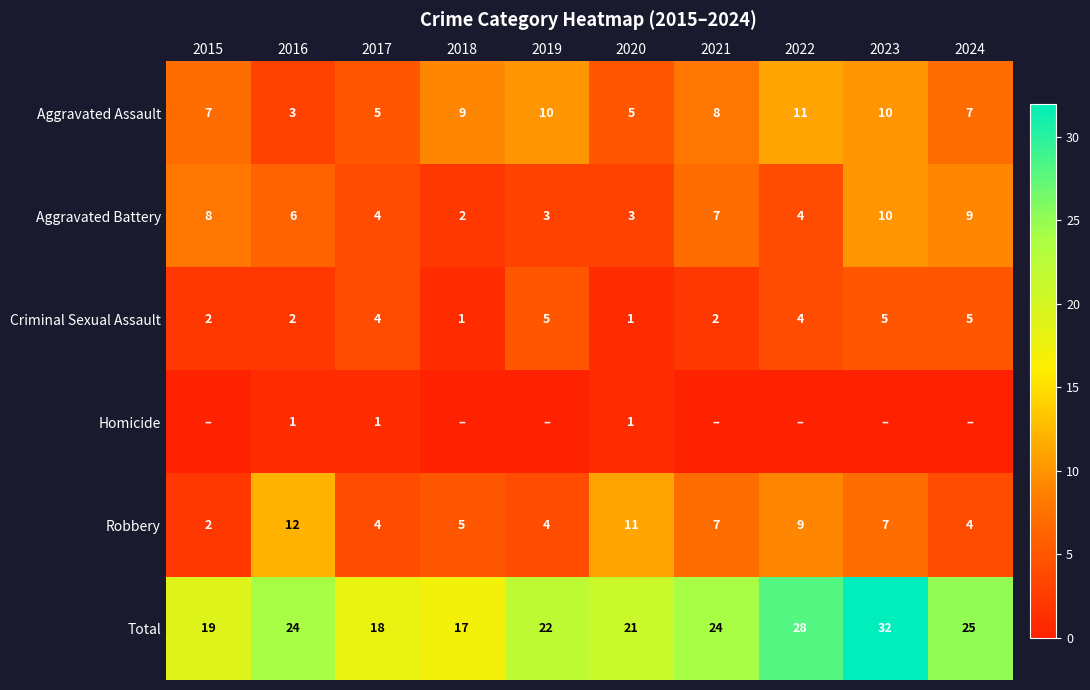

The Aggravated Assault series shows 5 at 2020. True or false?

True